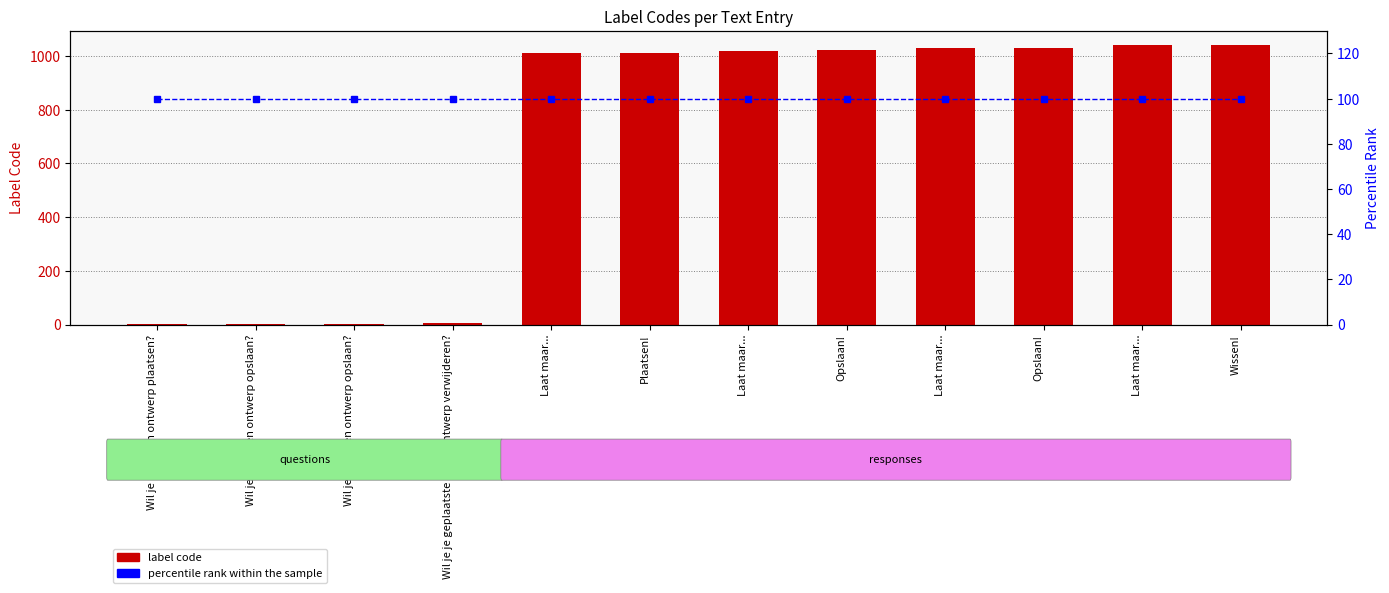

At which label does percentile rank reach its peak?

Wil je dit eigen ontwerp plaatsen?